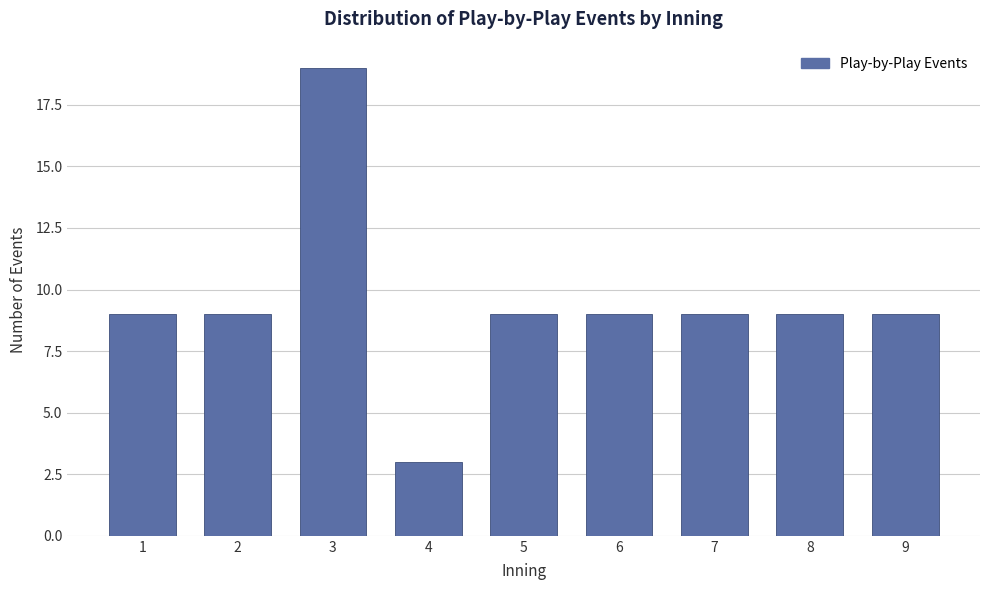

Reading right to left, transcribe all the data shown in this chart.

9=9	8=9	7=9	6=9	5=9	4=3	3=19	2=9	1=9